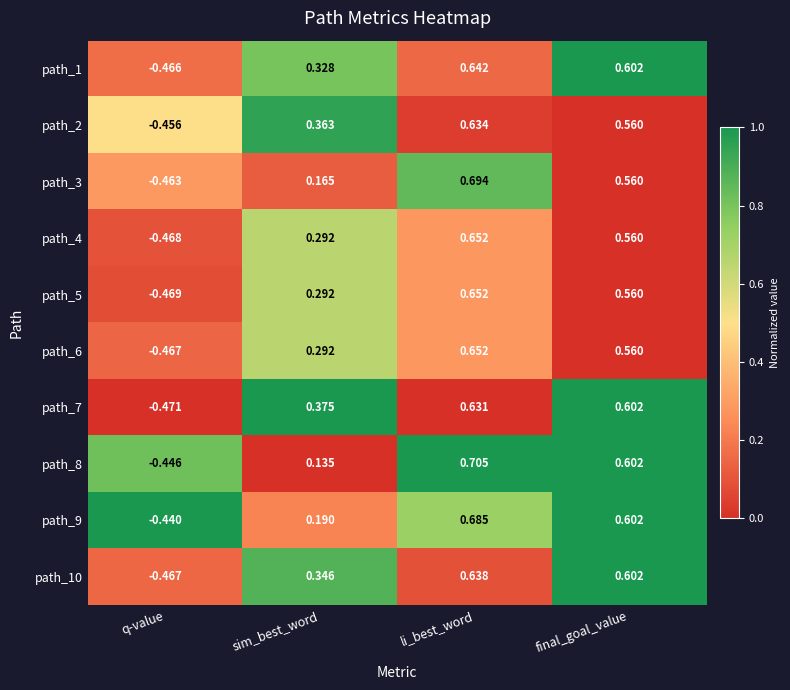

Where does the path_10 series first go above 0?

sim_best_word